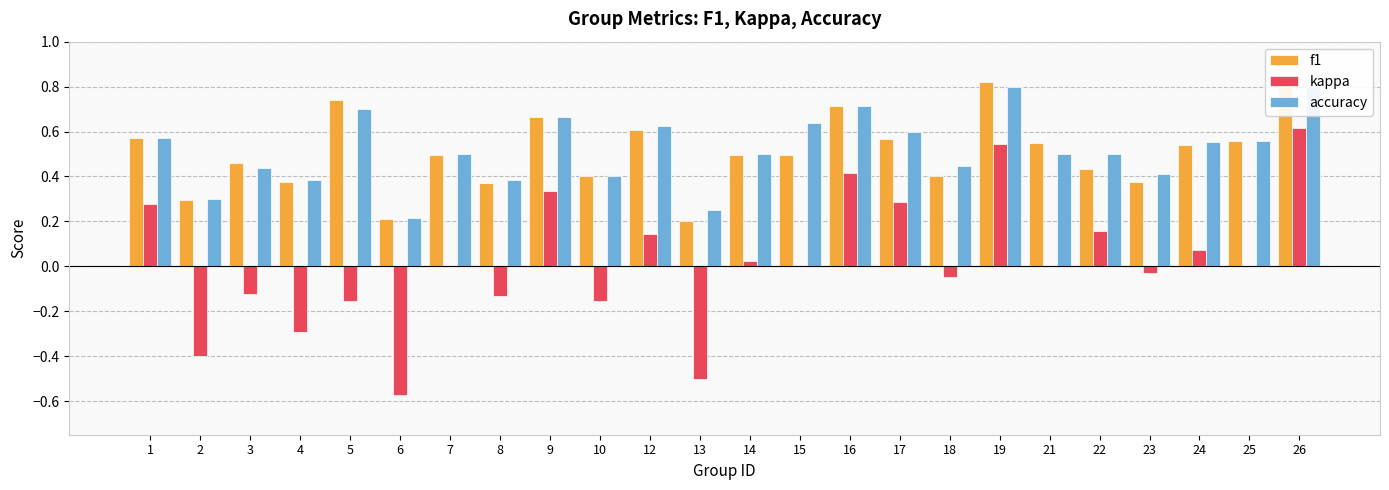

Which series has the widest spread of values?

kappa